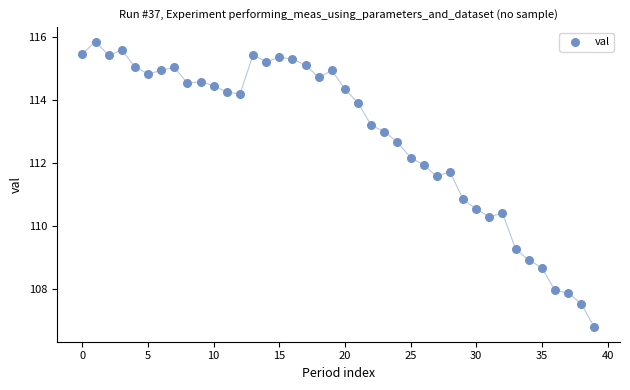

What Y value in the scatter plot is closest to 111?

110.8